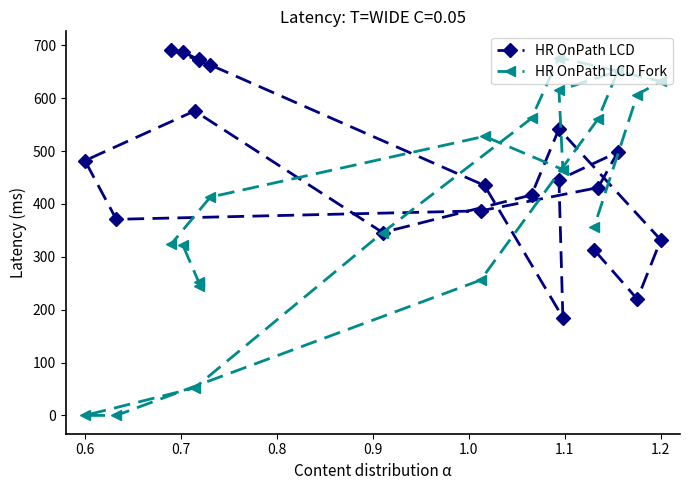

Read the HR OnPath LCD Fork value at 1.2, to the nearest 100.

600